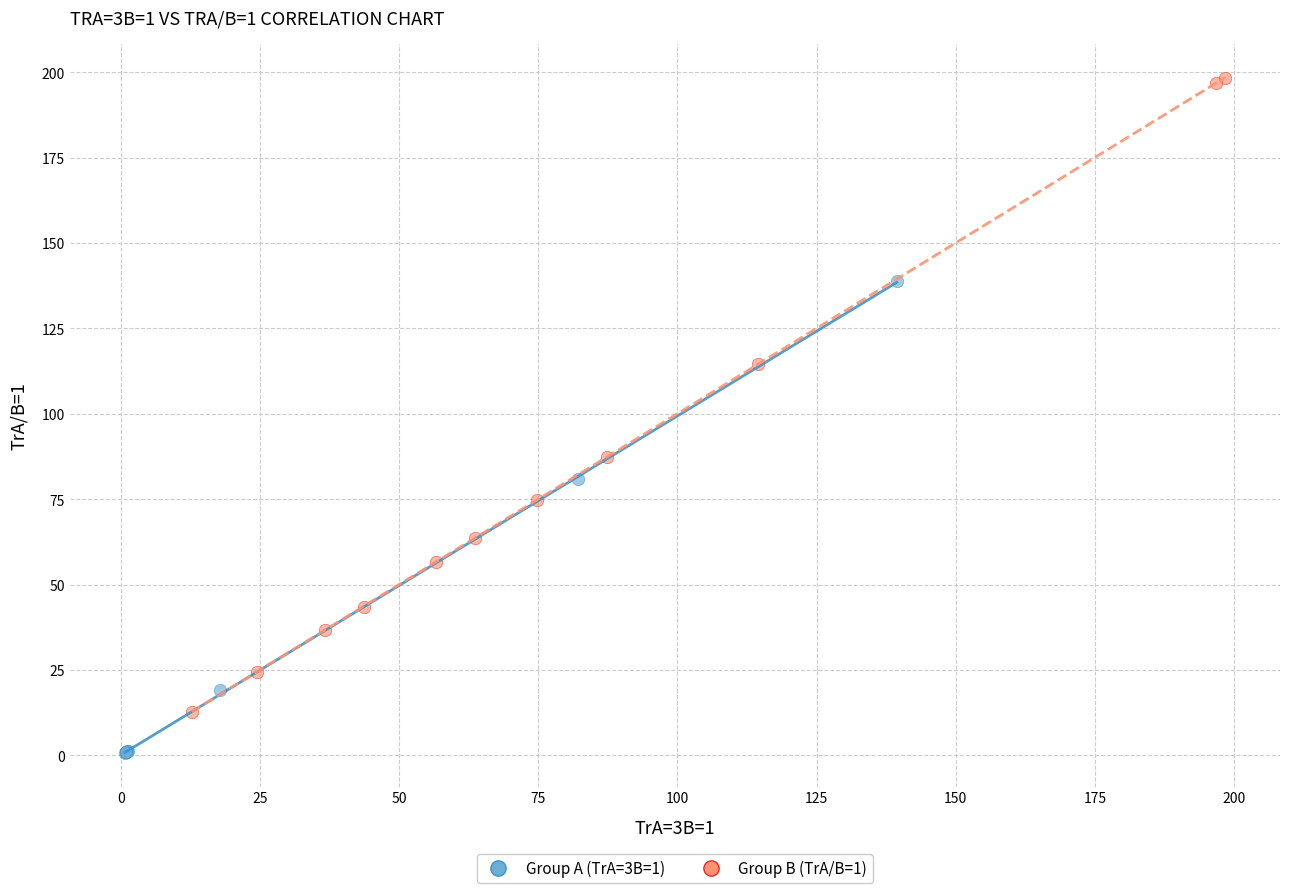

Which series contains the highest Y value?

Group B (TrA/B=1)